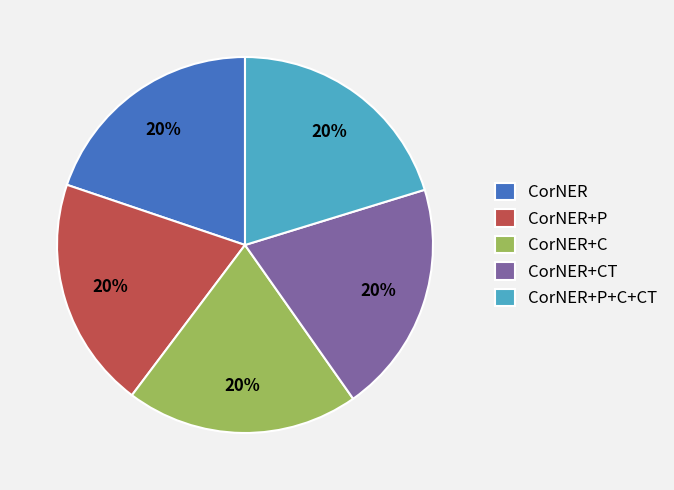

Combined, do CorNER+CT and CorNER+P+C+CT account for over 50%?

No